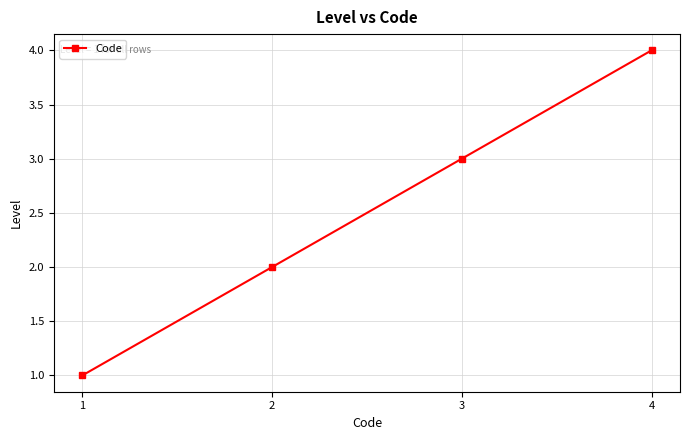

Is this an area chart (filled region under the line)?

No